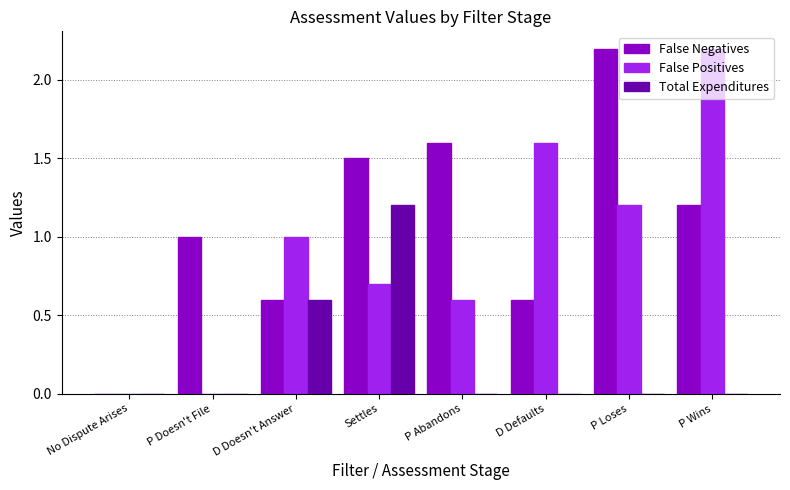

Which series has the largest total across all categories?

False Negatives